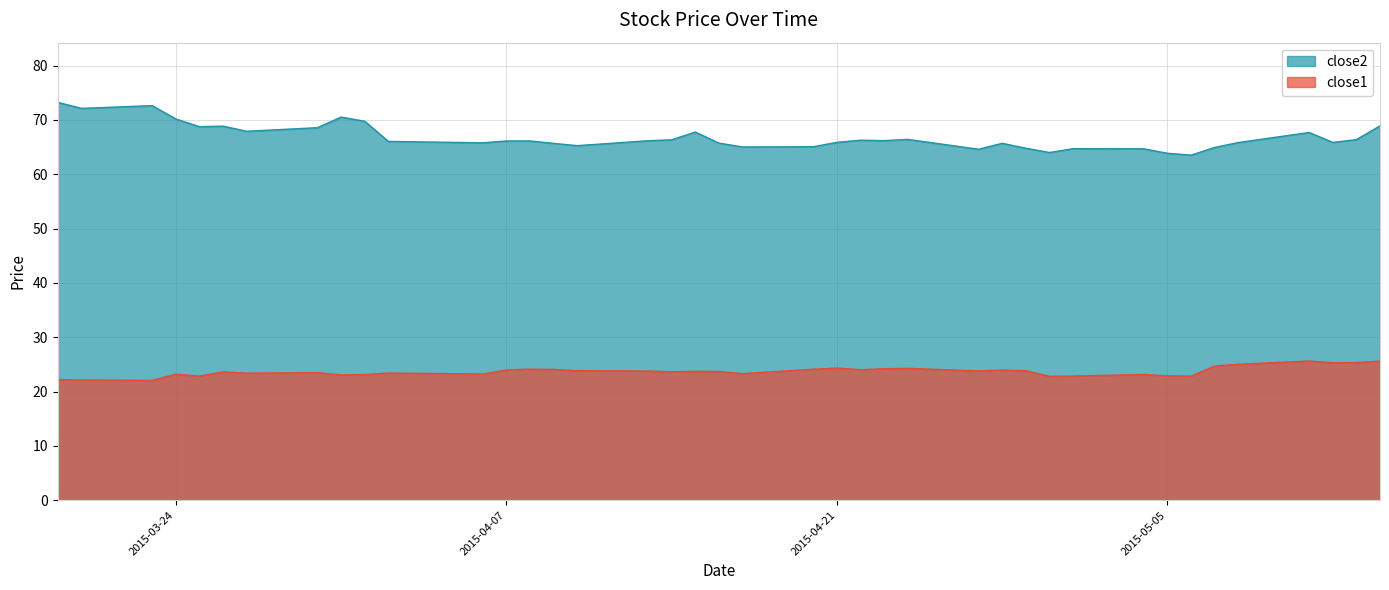

What is the sum of the close2 values at 2015-04-13 and 2015-04-16?

131.9